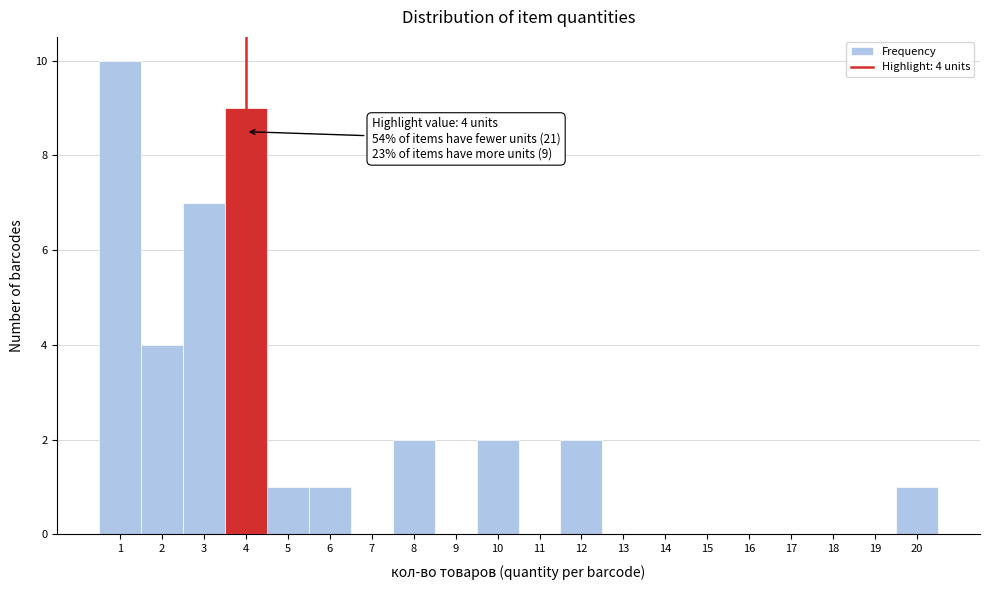

Which range on the x-axis has the tallest bar?

0.5 to 1.5